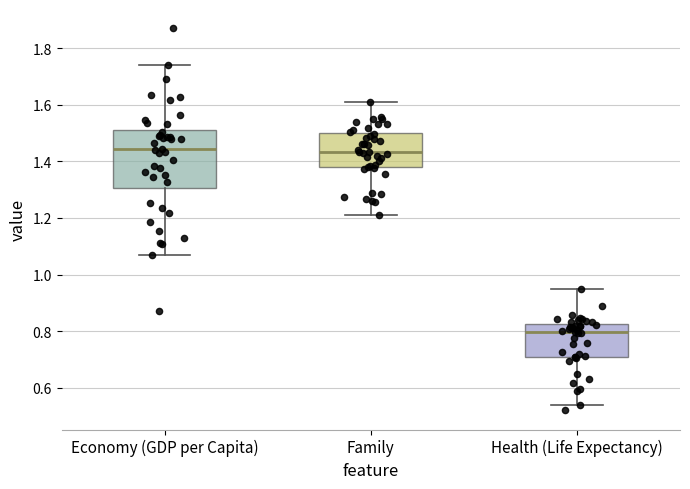

Reading left to right, read every box against the y-axis: the position of its median line, the range the box covers, and the ends of its whiskers. The values are not printed on the chart, so give them approximately, as read against the axis.

Economy (GDP per Capita): median 1.44, box 1.30 to 1.52, whiskers 1.08 to 1.74
Family: median 1.44, box 1.38 to 1.50, whiskers 1.22 to 1.62
Health (Life Expectancy): median 0.80, box 0.72 to 0.82, whiskers 0.54 to 0.94